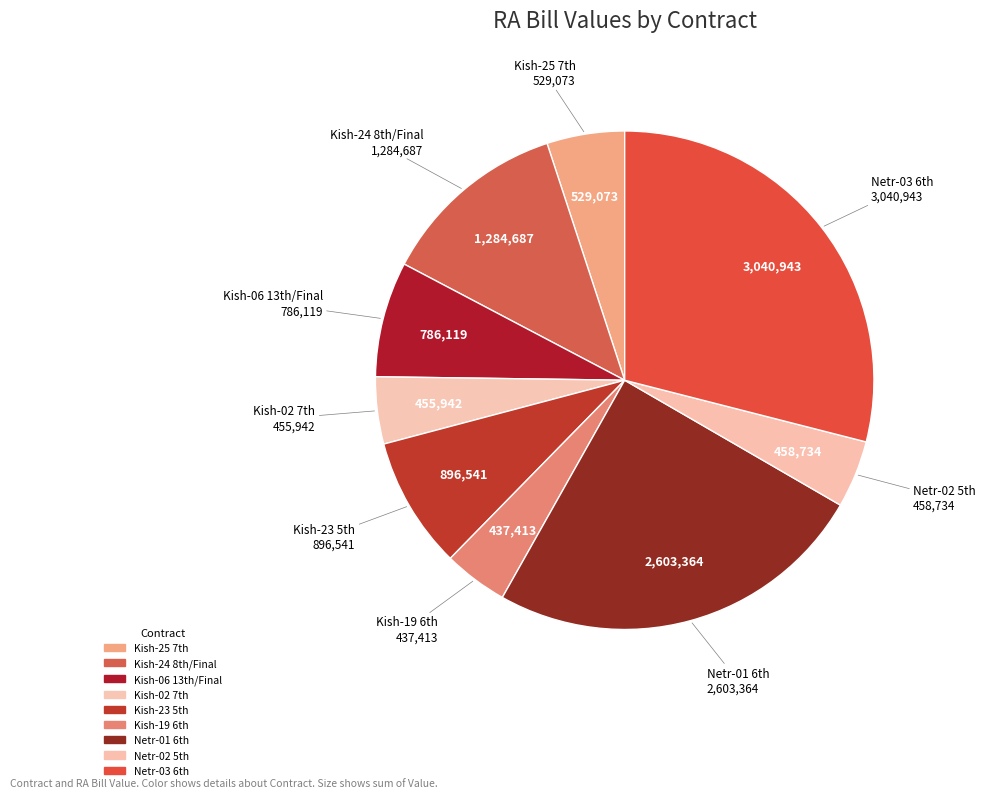

Rank the categories by value from lowest to highest.

365/Kish-19 6th RA Bill, 364/Kish-02 7th RA Bill, 367/Netr-02 5th RA Bill, 372/Kish-25 7th RA Bill, 358/Kish-06 13th/Final RA Bill, 376/Kish-23 5th RA Bill, 363/Kish-24 8th/Final RA Bill, 366/Netr-01 6th RA Bill, 368/Netr-03 6th RA Bill